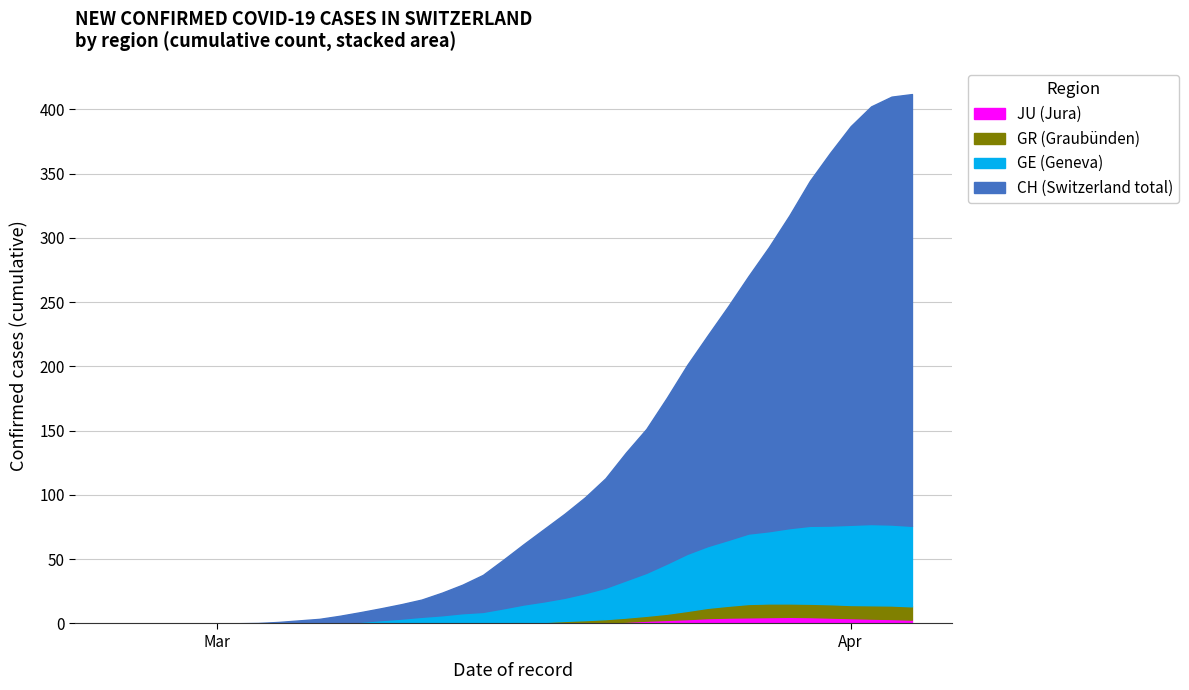

True or false: GR and GE intersect in this chart.

False